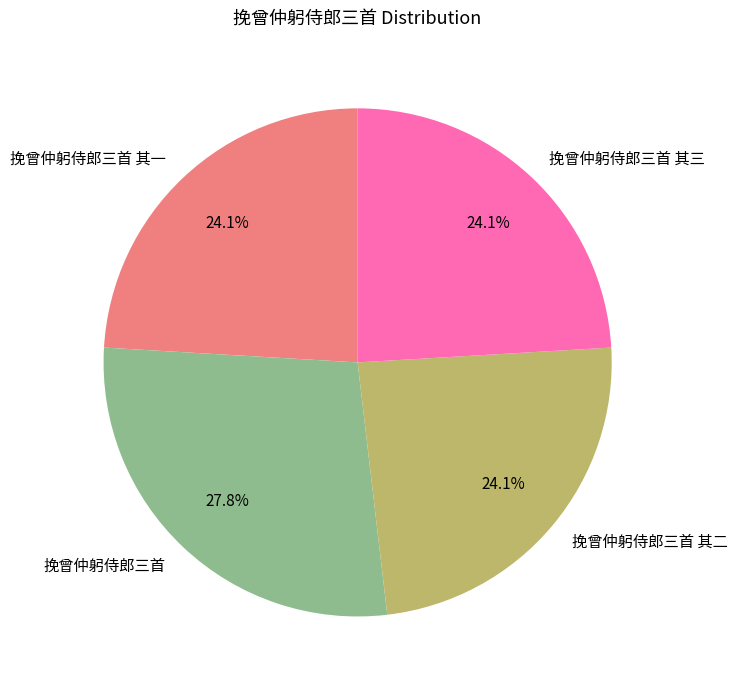

To the nearest percent, what is the average slice percentage?

25%